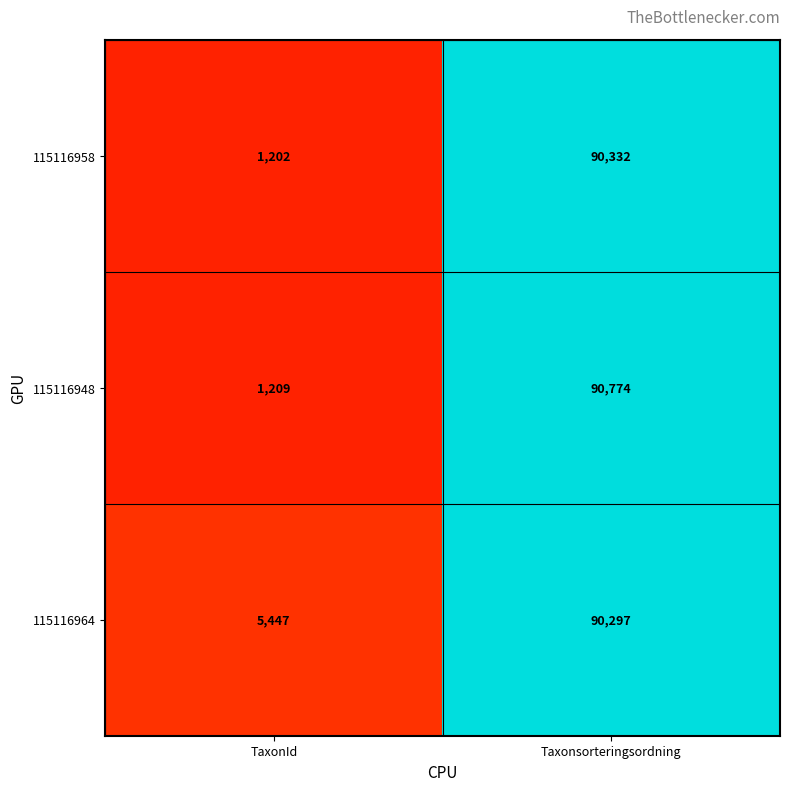

Rank the series at Taxonsorteringsordning from lowest to highest value.

115116964, 115116958, 115116948